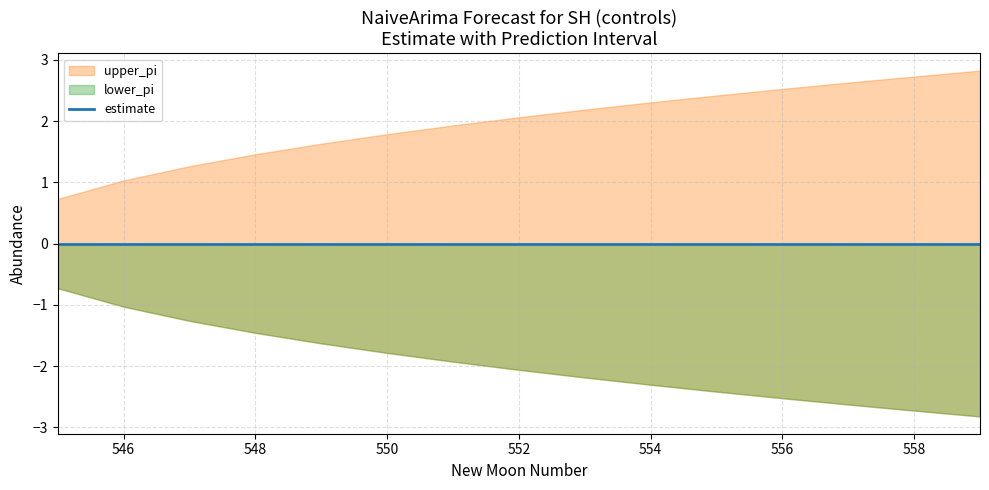

Reading left to right, transcribe all the data shown in this chart.

estimate: 0.0	0.0	0.0	0.0	0.0	0.0	0.0	0.0	0.0	0.0	0.0	0.0	0.0	0.0	0.0
upper_pi: 0.7	1.0	1.3	1.5	1.6	1.8	1.9	2.1	2.2	2.3	2.4	2.5	2.6	2.7	2.8
lower_pi: -0.7	-1.0	-1.3	-1.5	-1.6	-1.8	-1.9	-2.1	-2.2	-2.3	-2.4	-2.5	-2.6	-2.7	-2.8